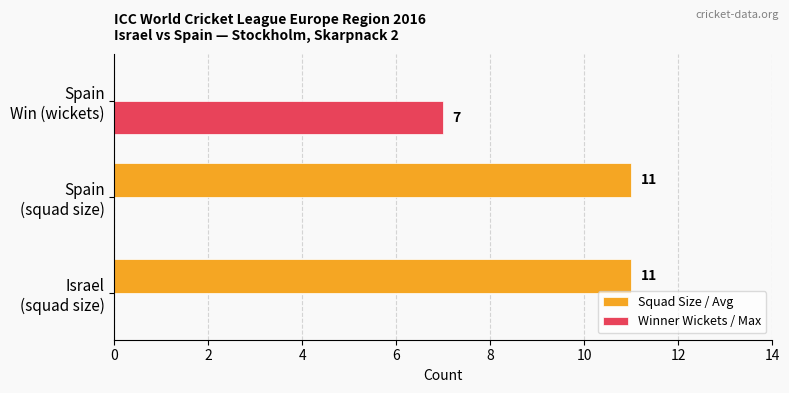

What are all the series names shown in the legend?

Squad Size / Avg, Winner Wickets / Max